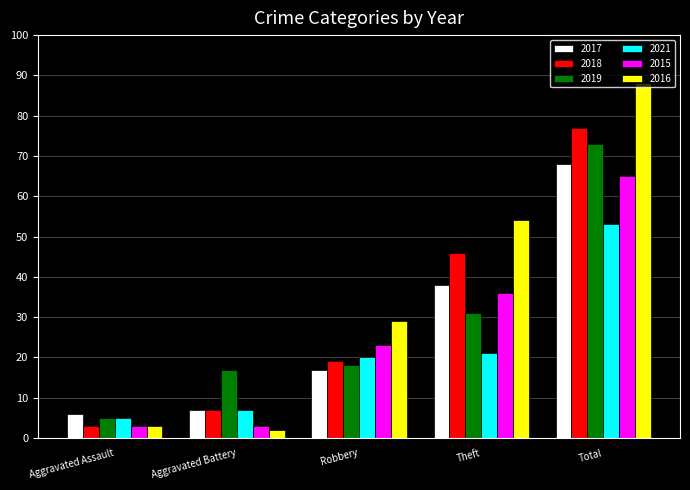

What is the average value of the 2021 series?

21